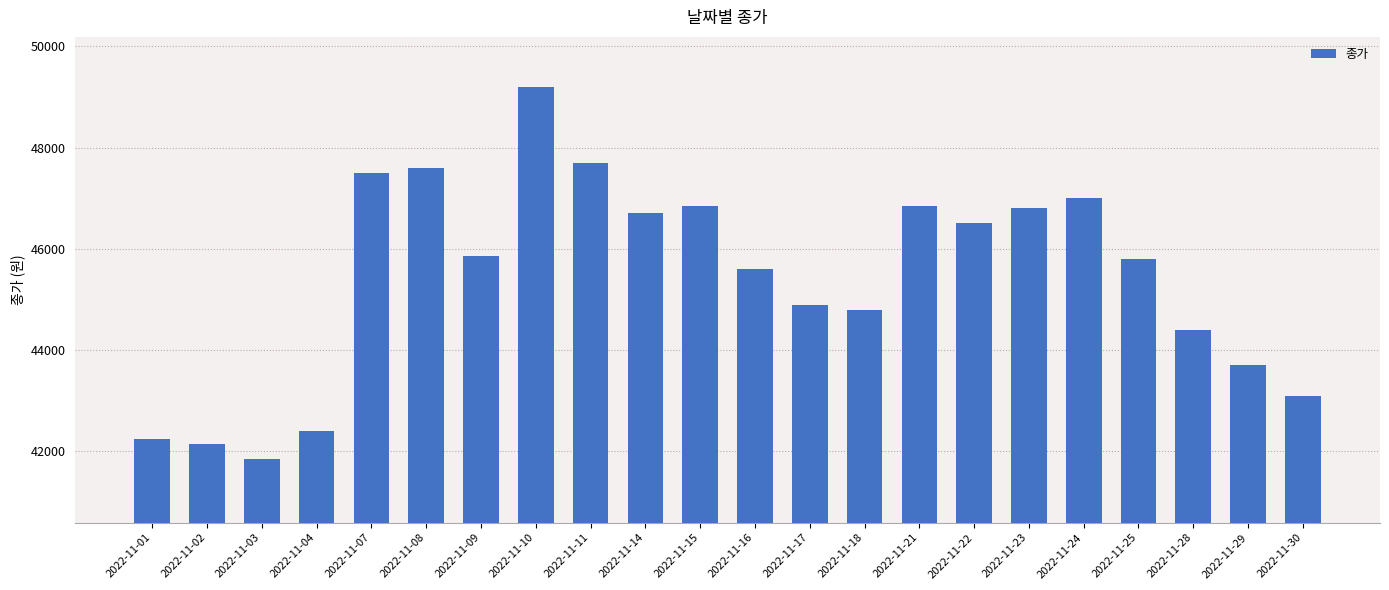

Count the number of categories in the chart.

22